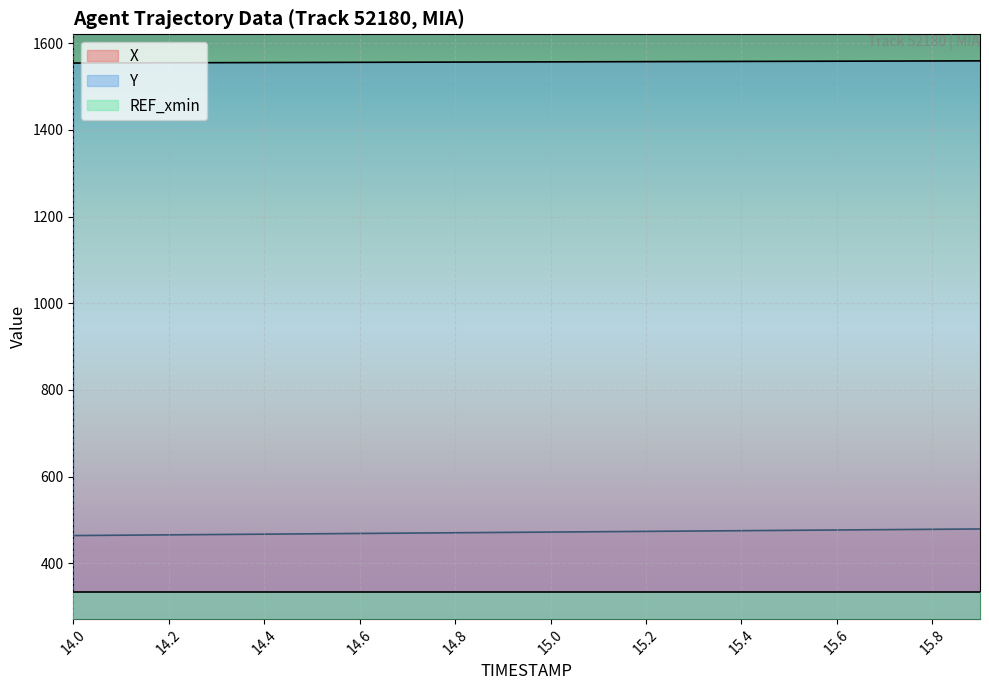

Reading left to right, list all the values displayed in this chart.

X: 463.9	464.7	465.5	466.3	467.1	467.9	468.7	469.5	470.3	471.1	471.9	472.7	473.5	474.3	475.1	475.9	476.7	477.5	478.3	479.1
Y: 1554.5	1554.7	1555.0	1555.3	1555.5	1555.8	1556.1	1556.3	1556.6	1556.9	1557.1	1557.4	1557.7	1557.9	1558.2	1558.4	1558.7	1559.0	1559.2	1559.5